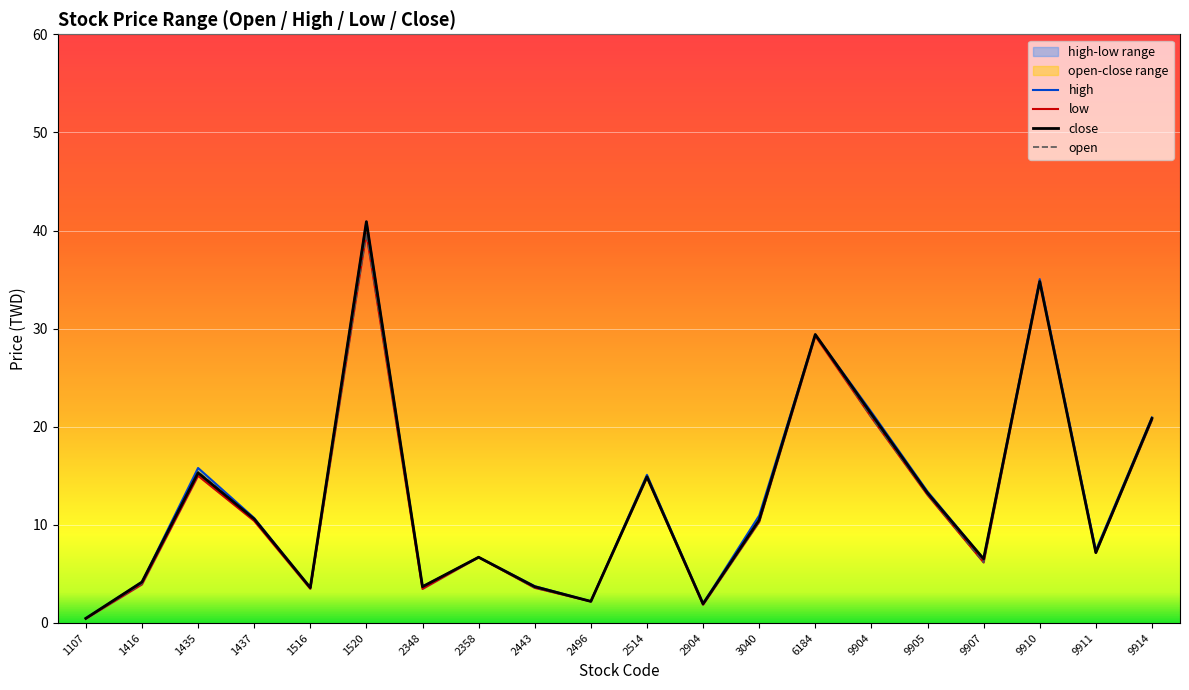

What is the value of the open point at the 13th from the left?

10.3